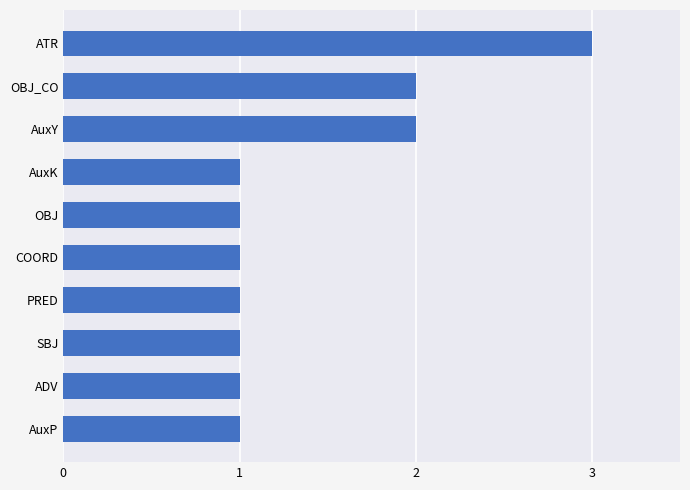

What is the maximum value shown in the chart?

3